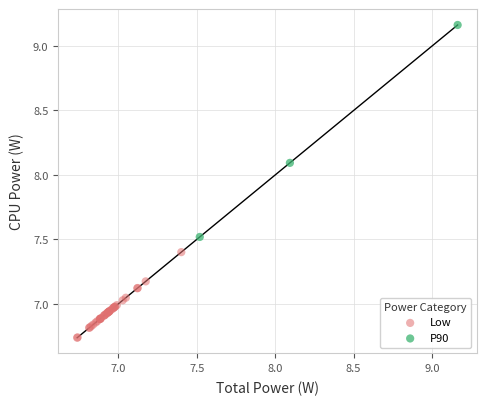

What are all the series names shown in the legend?

Low, P90